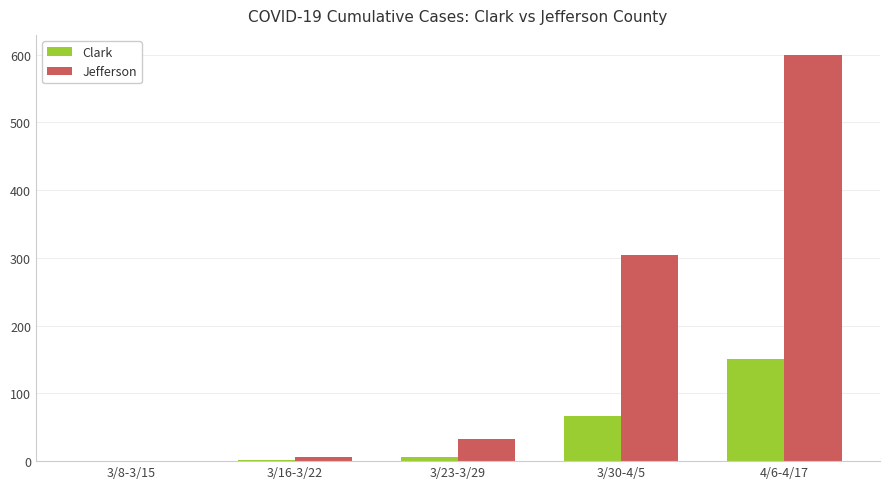

Is it true that Clark equals 61 at 3/8-3/15?

False